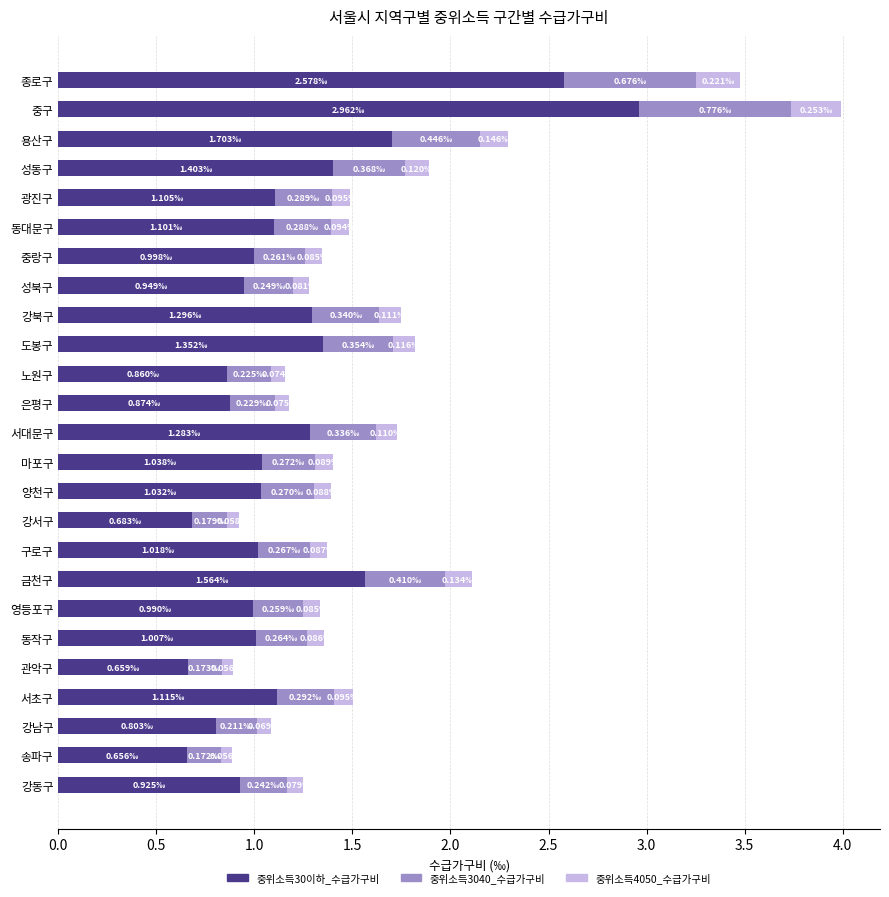

What is the total value across all series at 종로구?

3.5